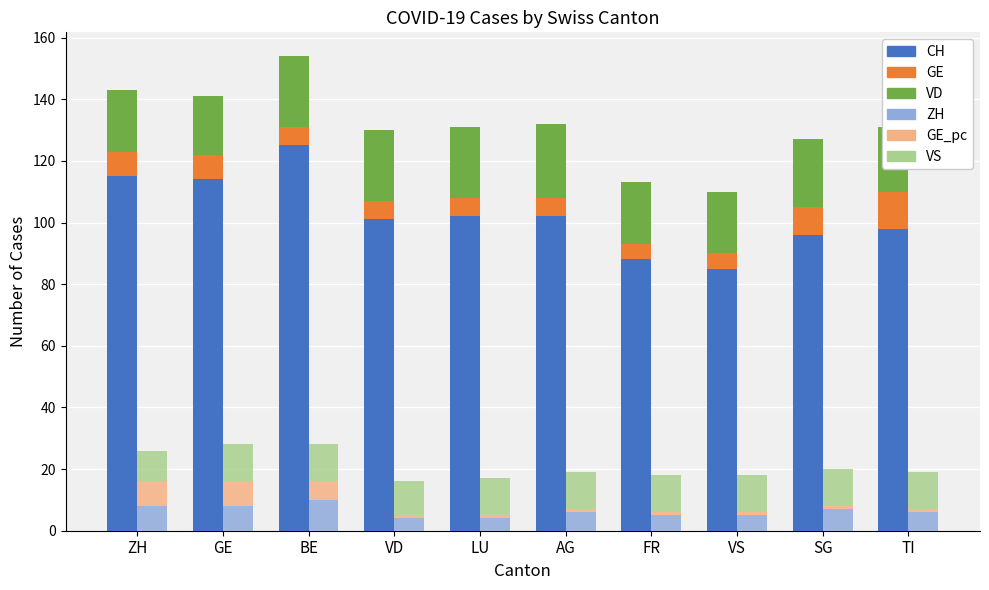

How many series are shown in this chart?

6